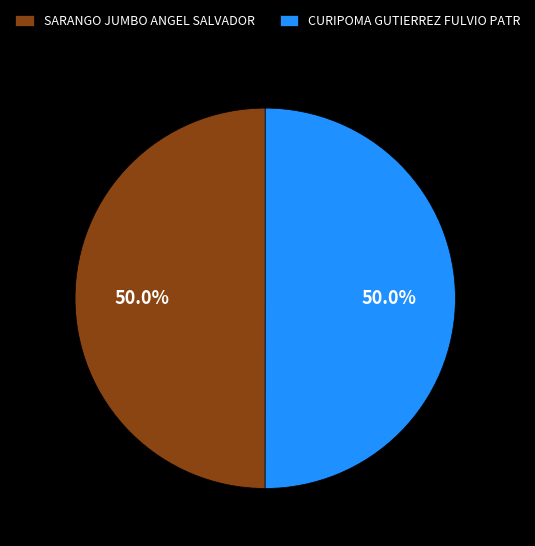

What is the ratio of the value at CURIPOMA GUTIERREZ FULVIO PATR to the value at SARANGO JUMBO ANGEL SALVADOR?

1.0